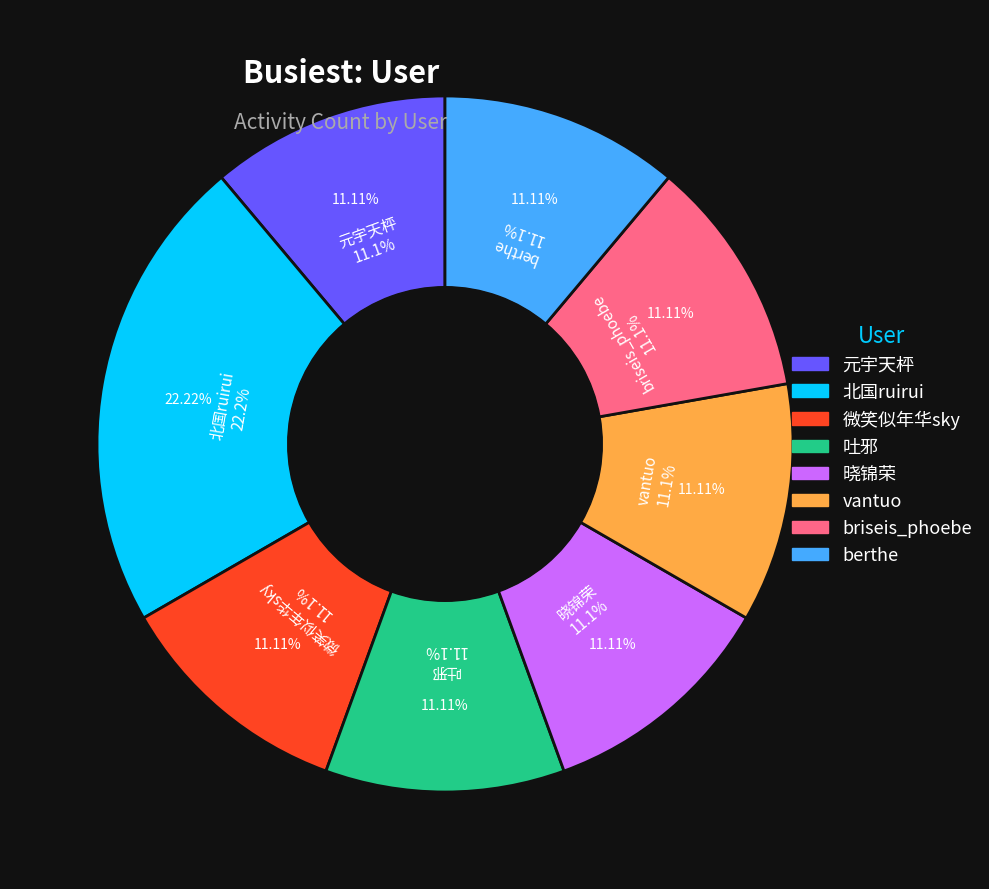

Which slice is the largest?

北国ruirui